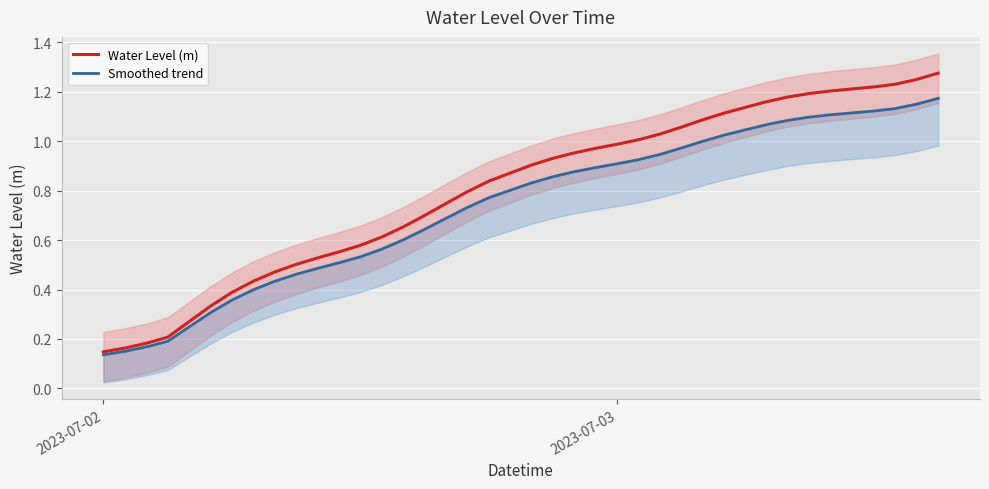

Reading right to left, list all the values displayed in this chart.

Water Level (m): 1.3	1.3	1.2	1.2	1.2	1.2	1.2	1.2	1.2	1.1	1.1	1.1	1.1	1.0	1.0	1.0	1.0	1.0	0.9	0.9	0.9	0.8	0.8	0.7	0.7	0.7	0.6	0.6	0.6	0.5	0.5	0.5	0.4	0.4	0.3	0.3	0.2	0.2	0.2	0.1
Smoothed trend: 1.2	1.2	1.1	1.1	1.1	1.1	1.1	1.1	1.1	1.0	1.0	1.0	1.0	0.9	0.9	0.9	0.9	0.9	0.9	0.8	0.8	0.8	0.7	0.7	0.6	0.6	0.6	0.5	0.5	0.5	0.5	0.4	0.4	0.4	0.3	0.2	0.2	0.2	0.2	0.1